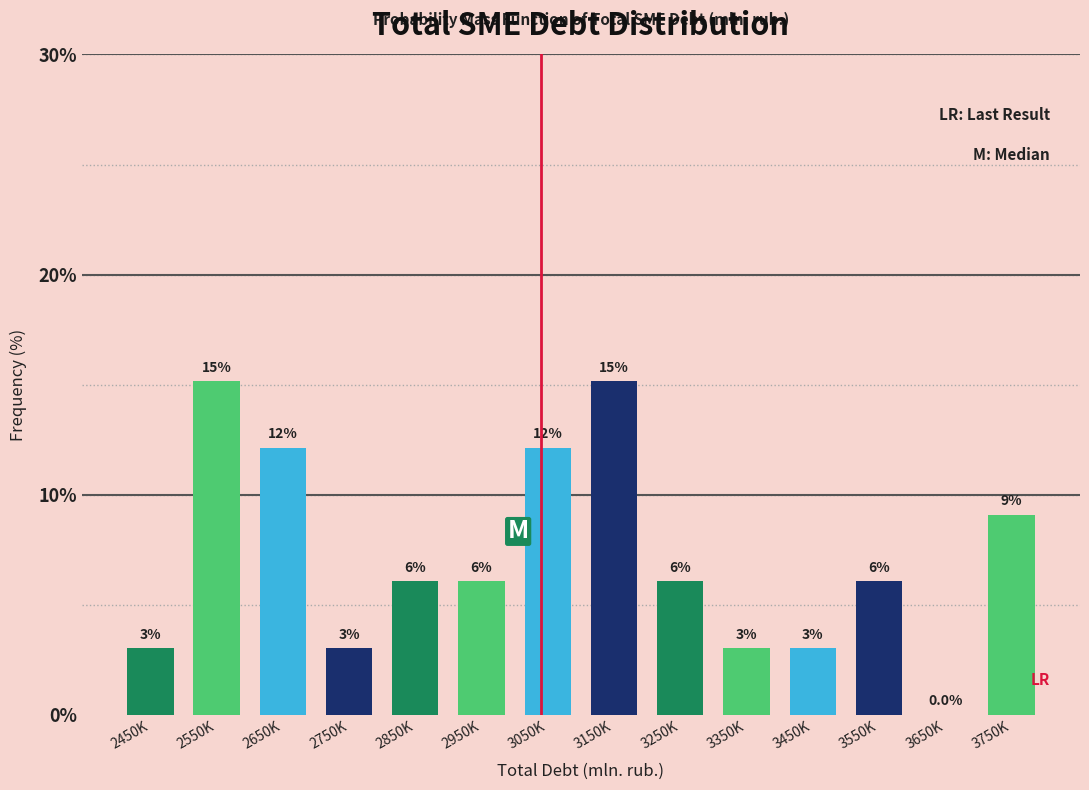

Are the bars horizontal?

No